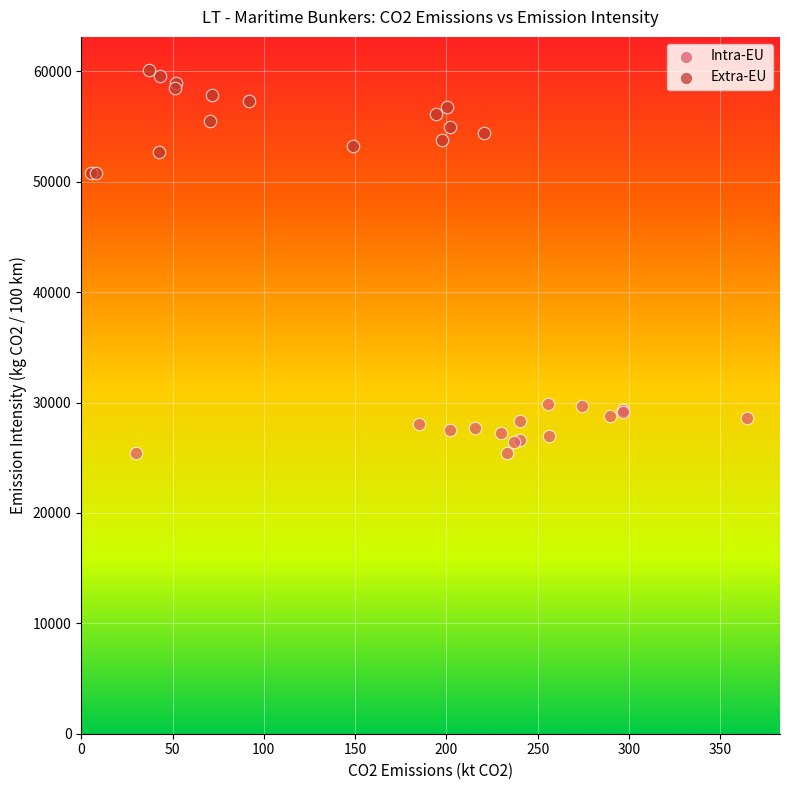

Which series contains the lowest Y value?

Intra-EU